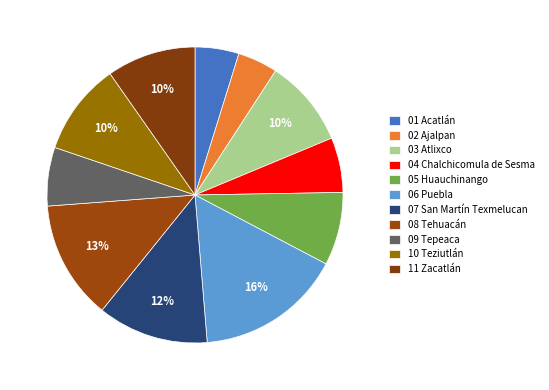

How many slices are in this pie chart?

11